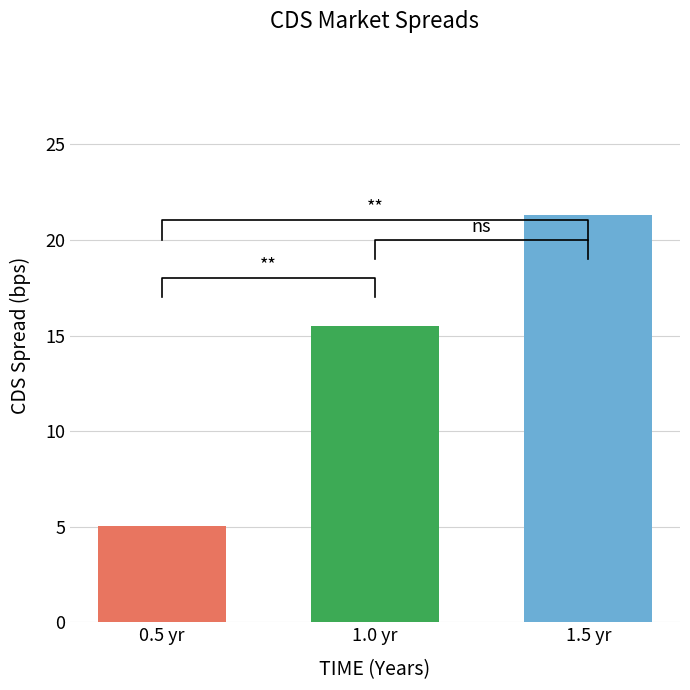

What is the label of the 3rd bar from the right?

0.5 yr